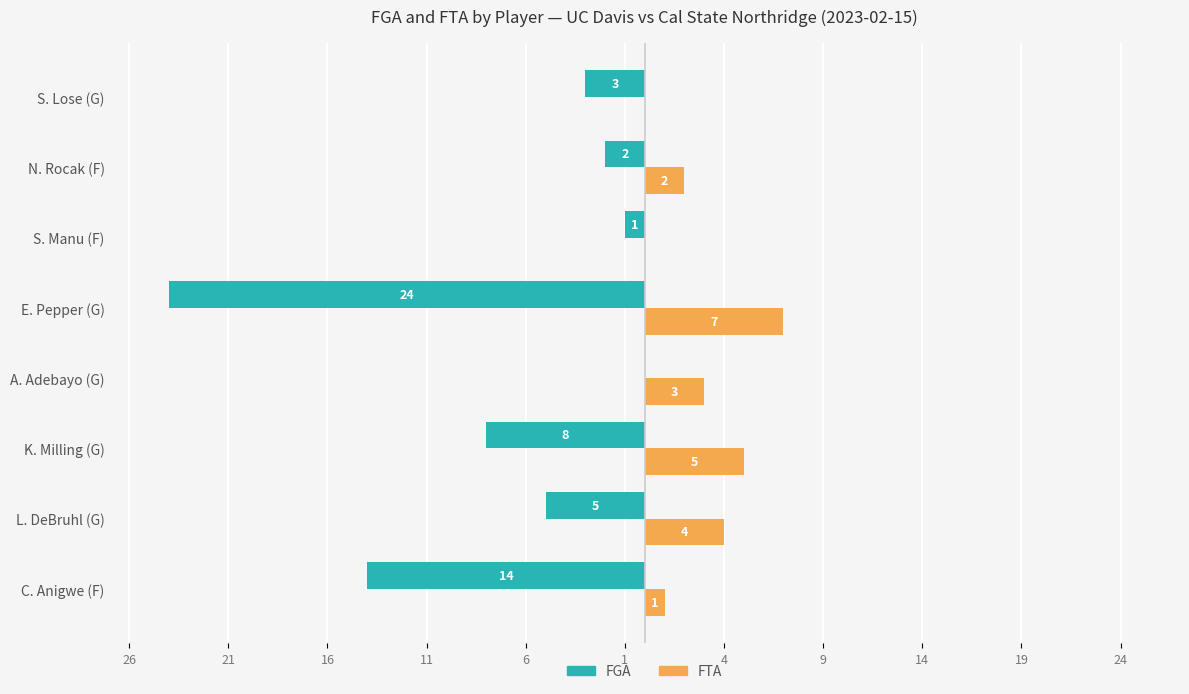

What are all the series names shown in the legend?

FGA, FTA